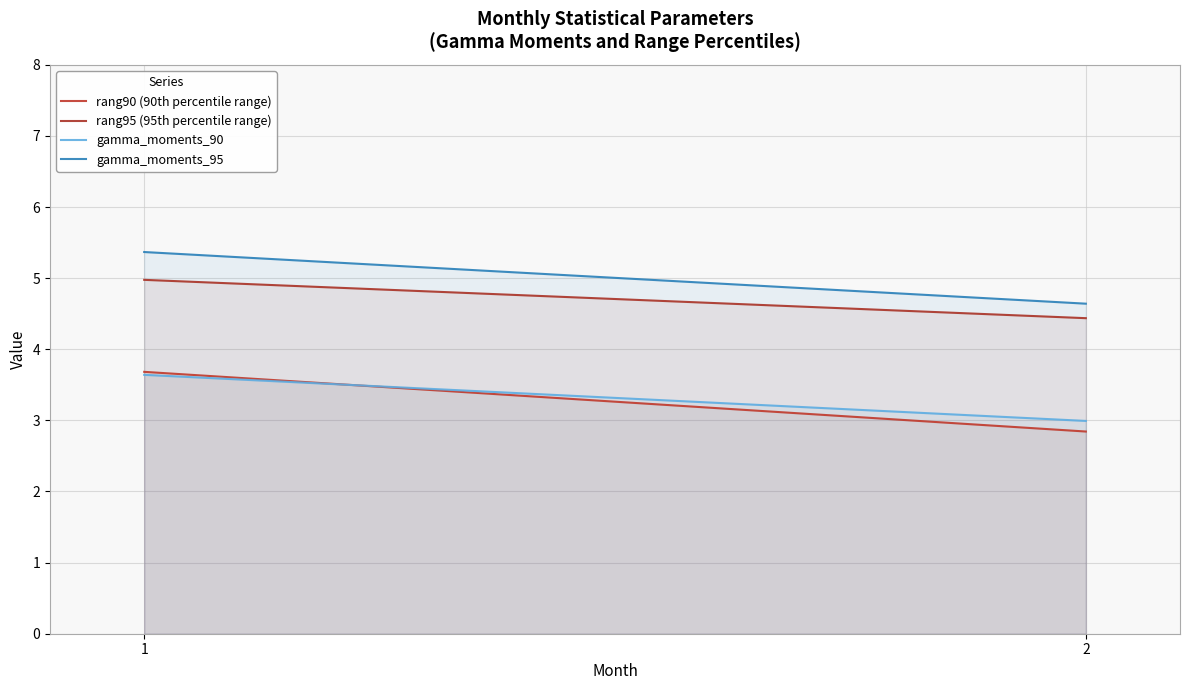

At which label does gamma_moments_90 reach its minimum?

2